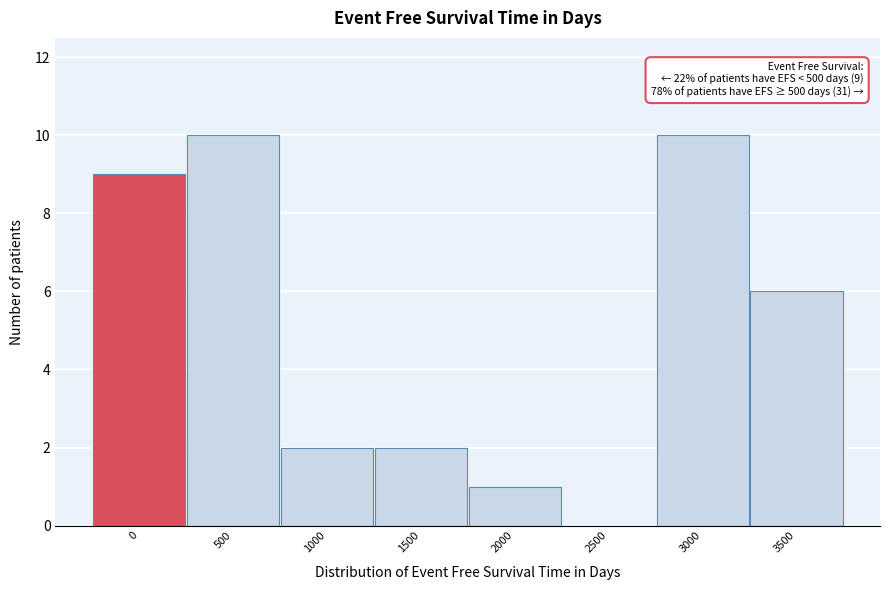

Reading left to right, list all the values displayed in this chart.

0=9	500=10	1000=2	1500=2	2000=1	2500=0	3000=10	3500=6